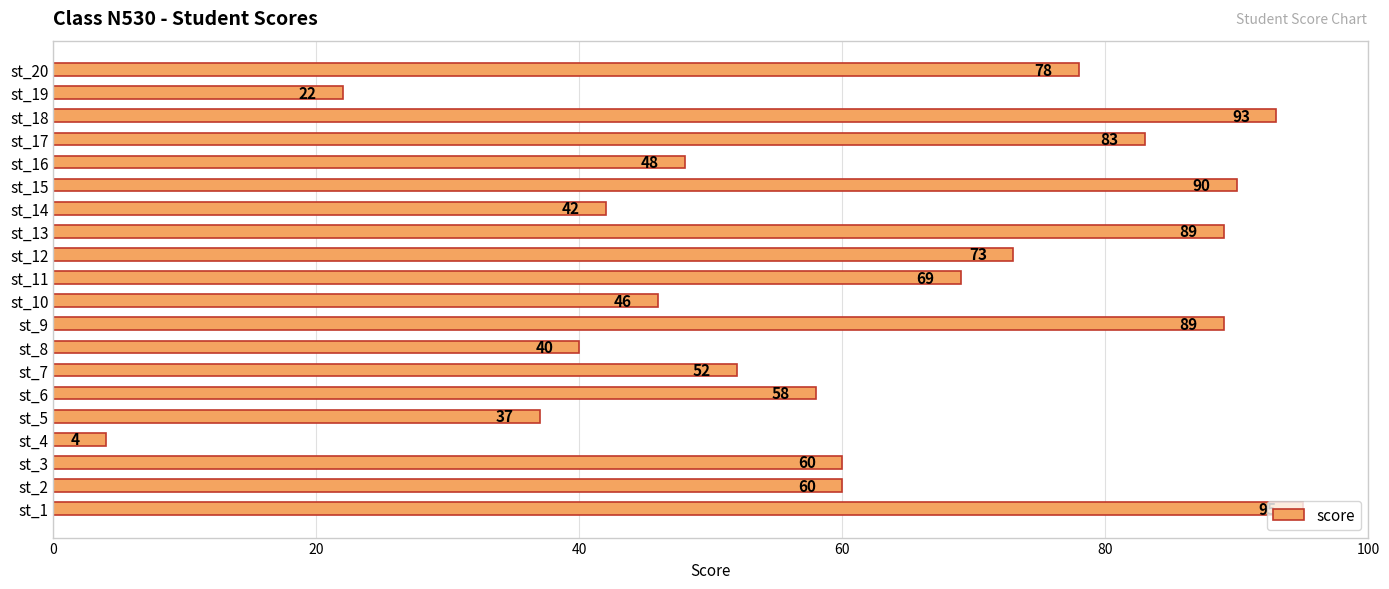

Which has a higher value, st_10 or st_19?

st_10